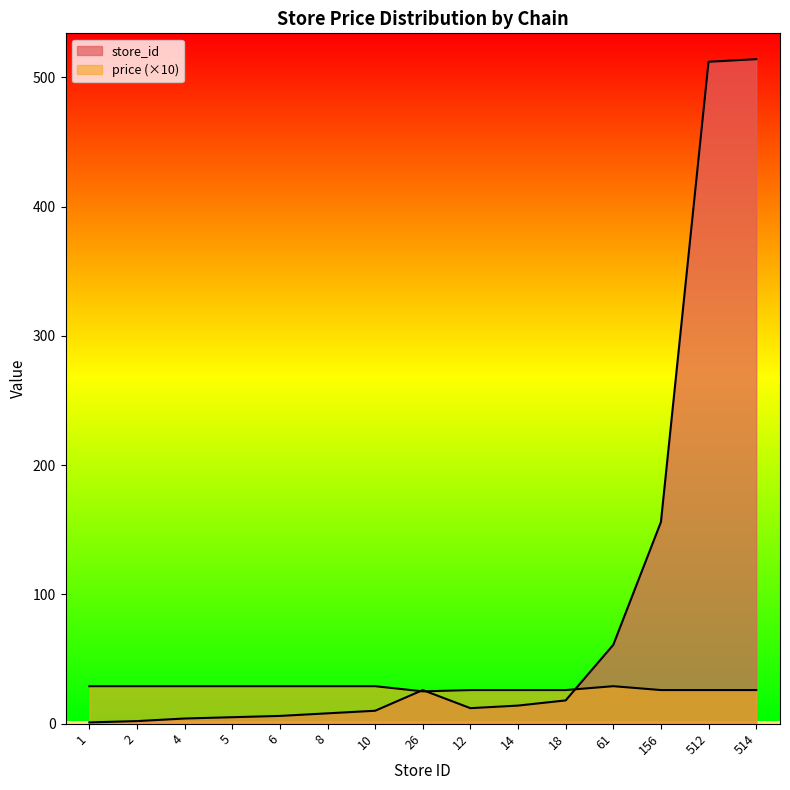

The price series shows 8 at 10. True or false?

False